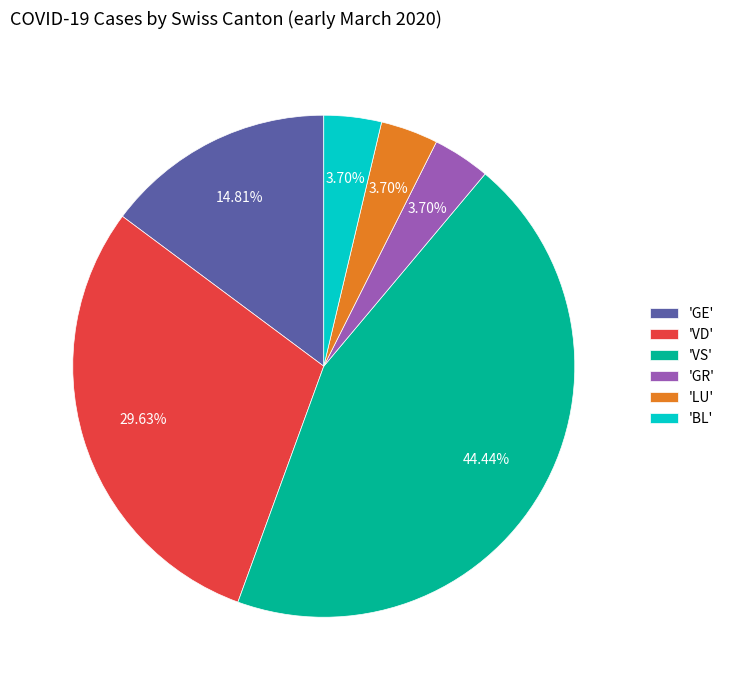

Do 'VS' and 'GE' together represent more than half of the pie?

Yes